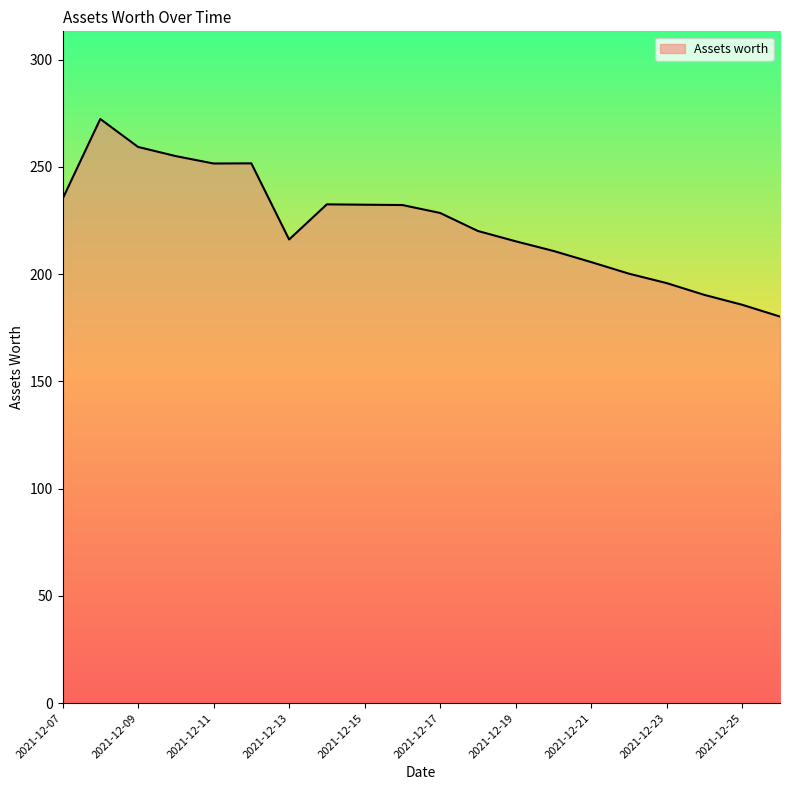

What is the maximum value shown in the chart?

272.3